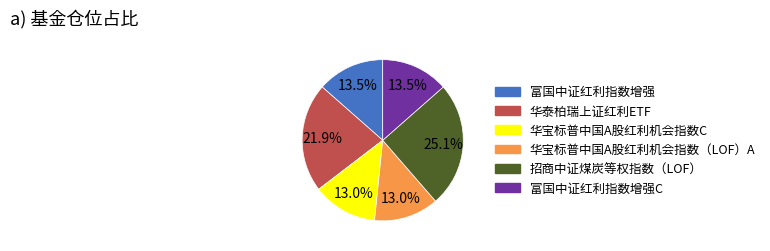

Is there any slice that represents more than half of the pie?

No